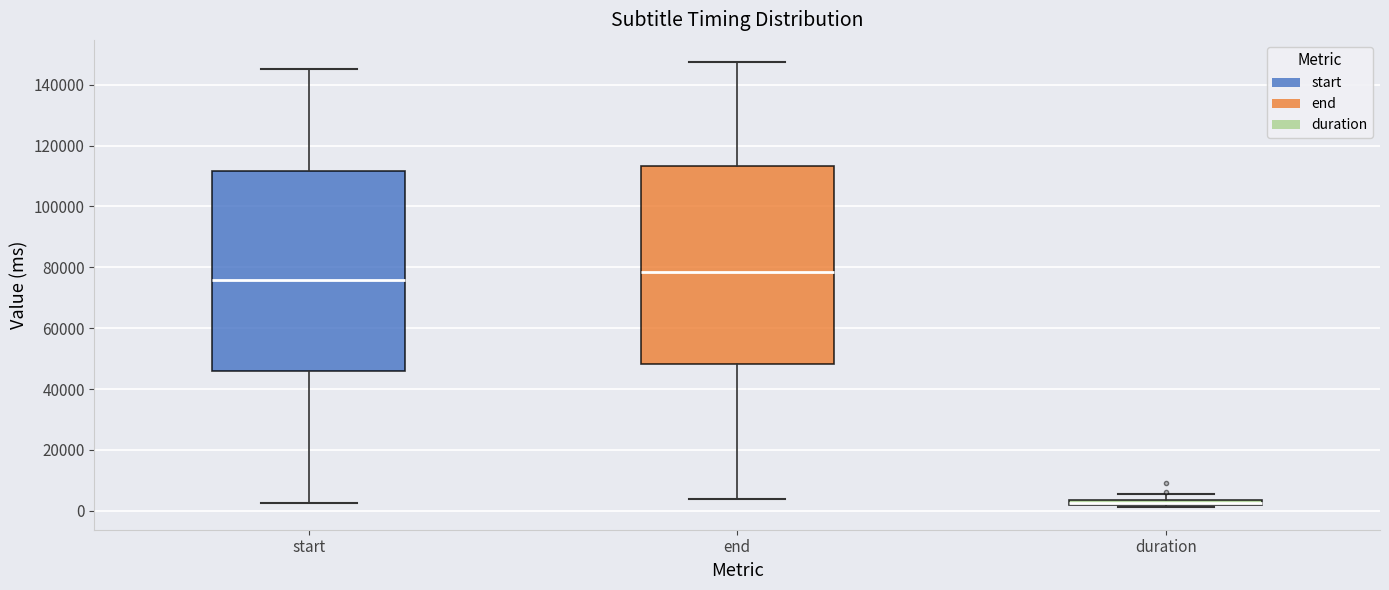

Where is the upper edge of the box for end on the y-axis? The values are not printed on the chart, so give them approximately, as read against the axis.

114000